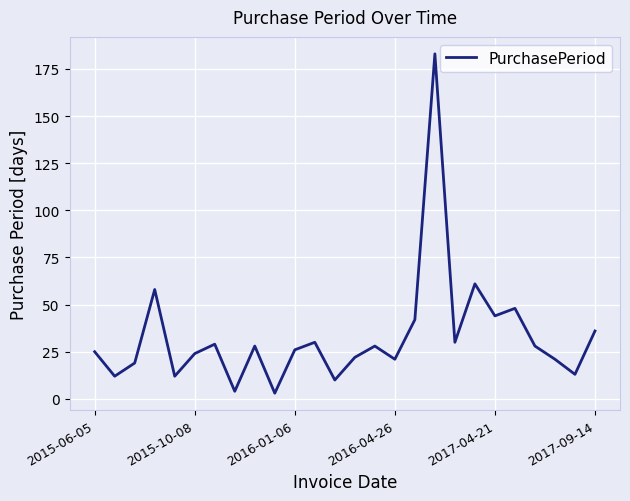

What is the difference between the maximum and minimum values?

180